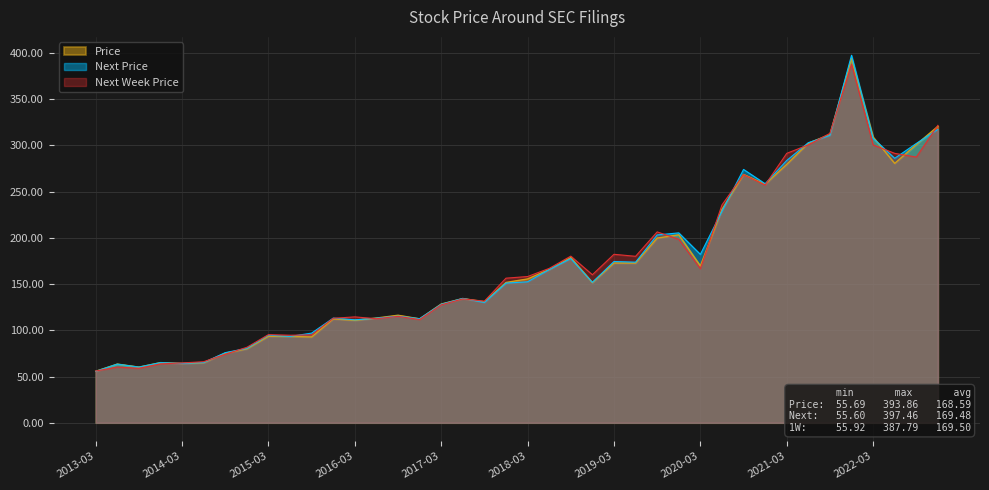

What is the total value across all series at 2018-03-22?

466.1